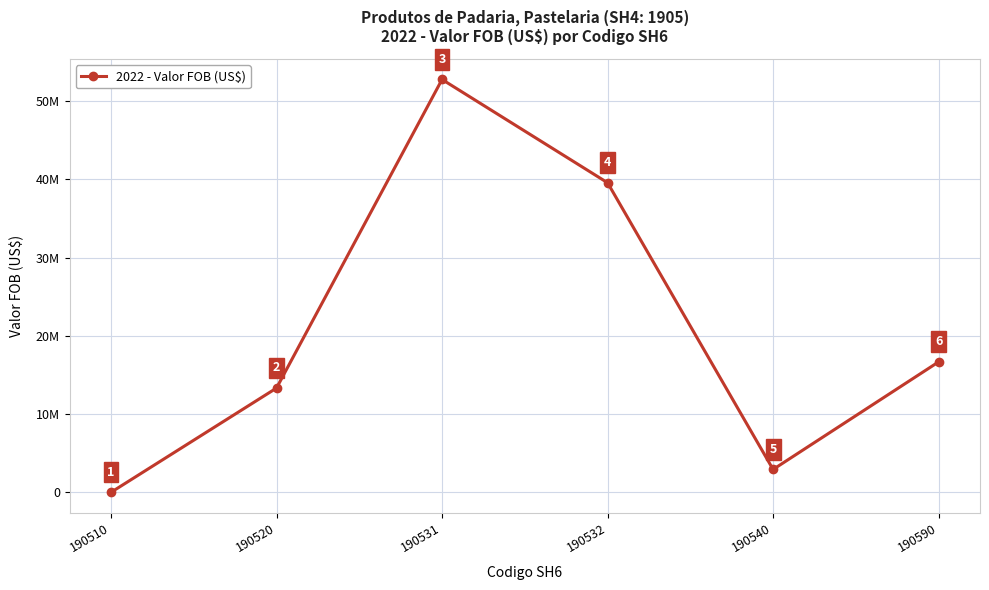

Where is the first local minimum?

190540